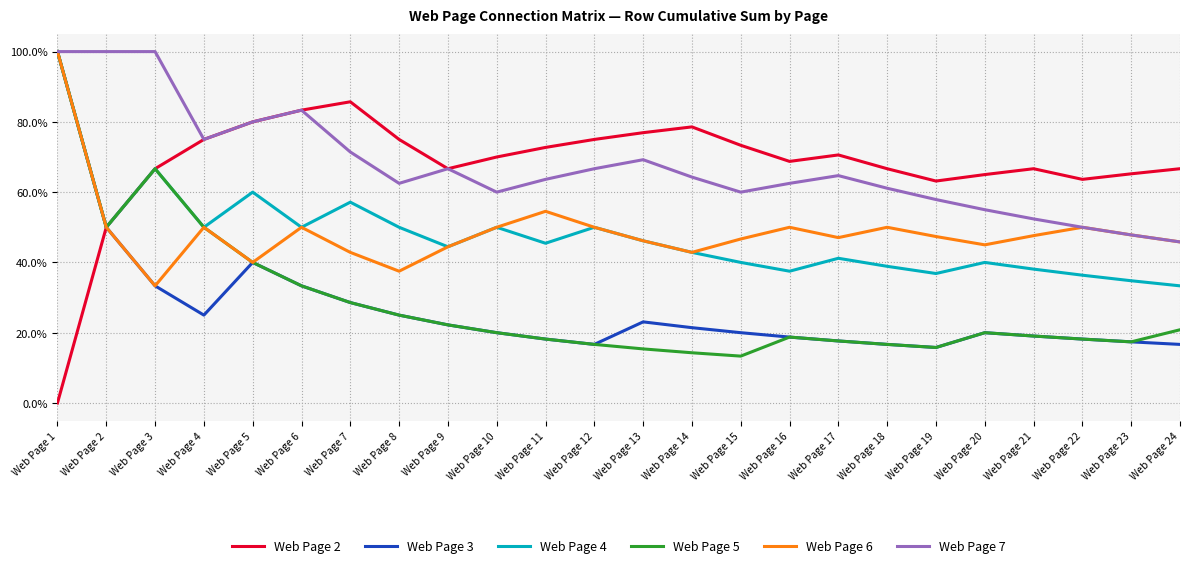

Does the chart have visible grid lines?

Yes